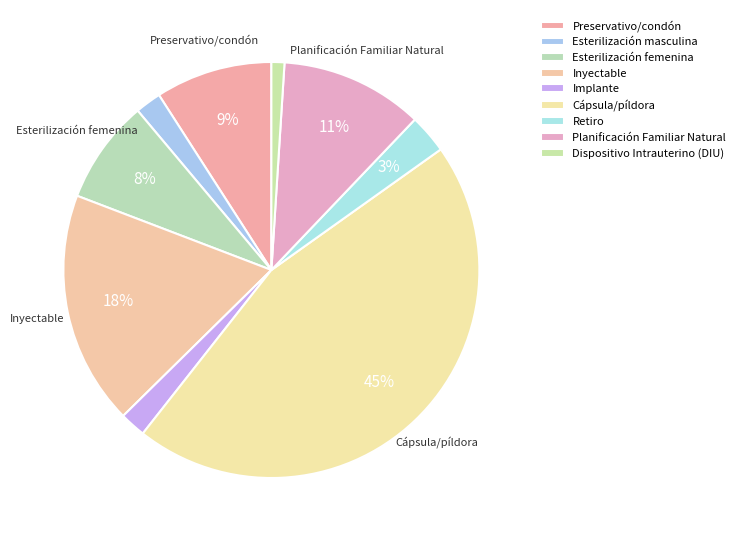

Count the number of slices in the pie.

9